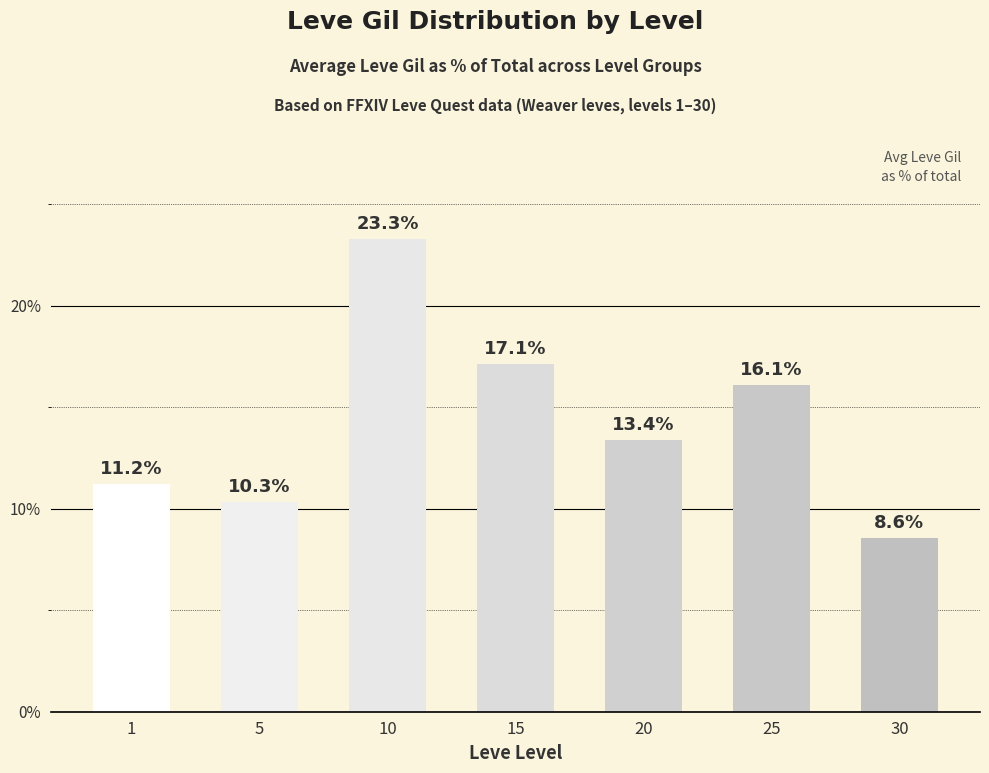

What is the difference between the maximum and second lowest values?

13.0